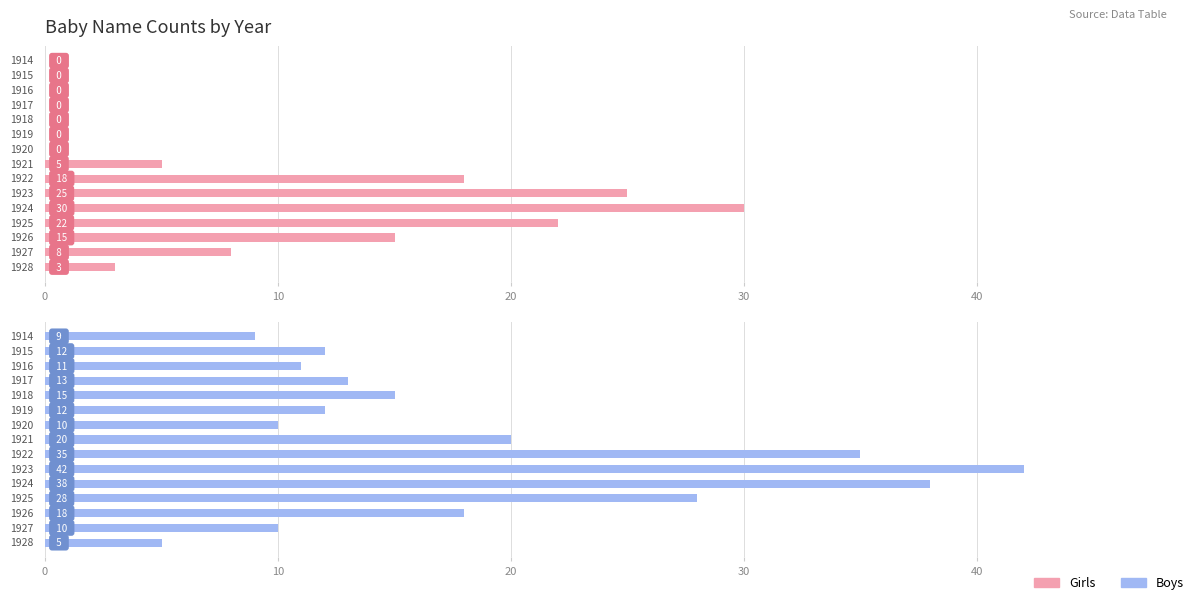

Is it true that Girls equals 14 at 13?

False